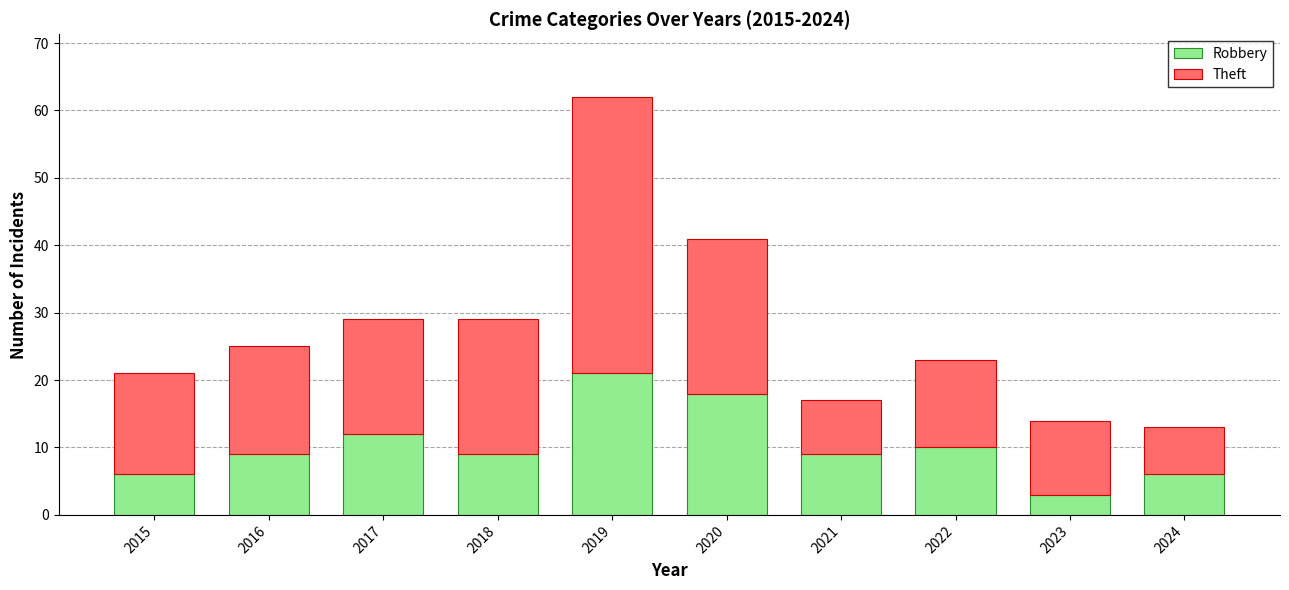

How many series are shown in this chart?

2